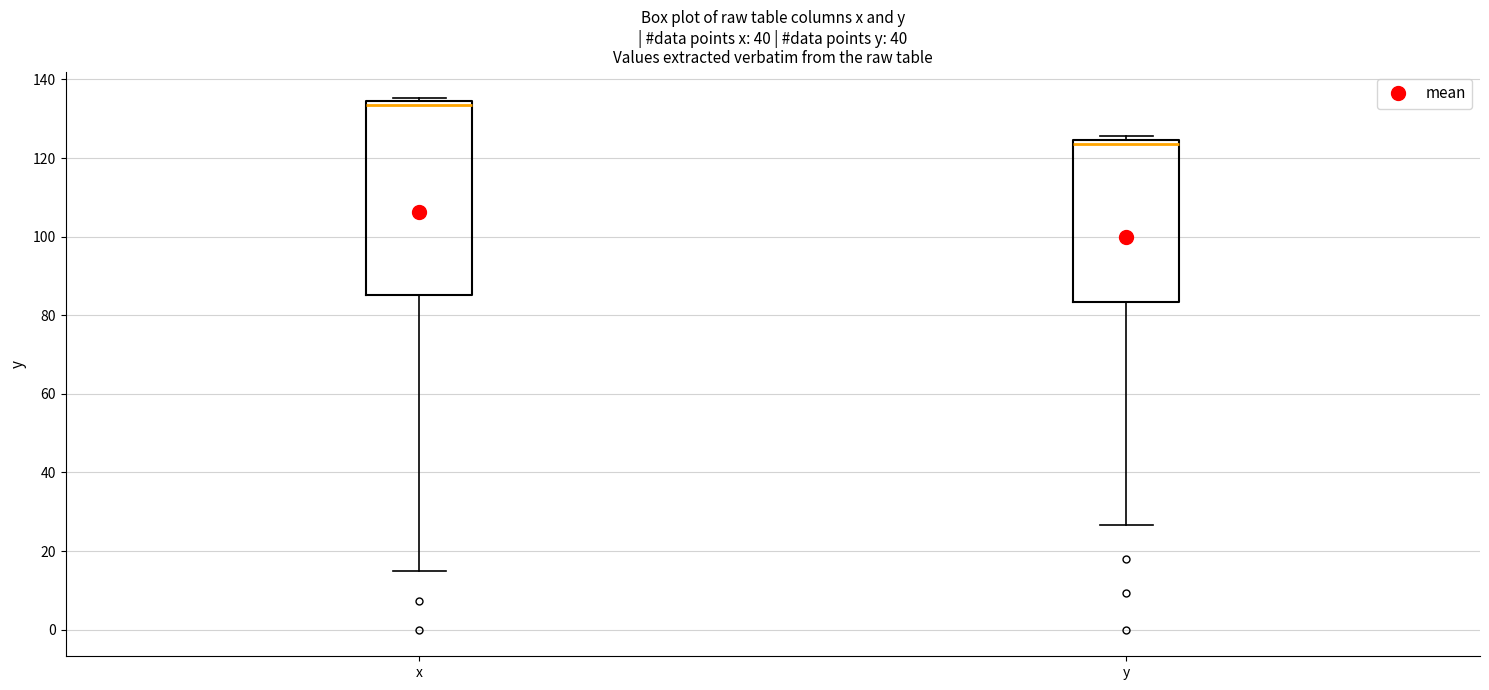

Reading left to right, transcribe this box plot: for each box, give where its median line is, the range the box spans, and where its two whiskers end, as read against the y-axis. The values are not printed on the chart, so give them approximately, as read against the axis.

x: median 134 (just below the box's upper edge), box 86 to 134, whiskers 14 to 136
y: median 124 (just below the box's upper edge), box 84 to 124, whiskers 26 to 126